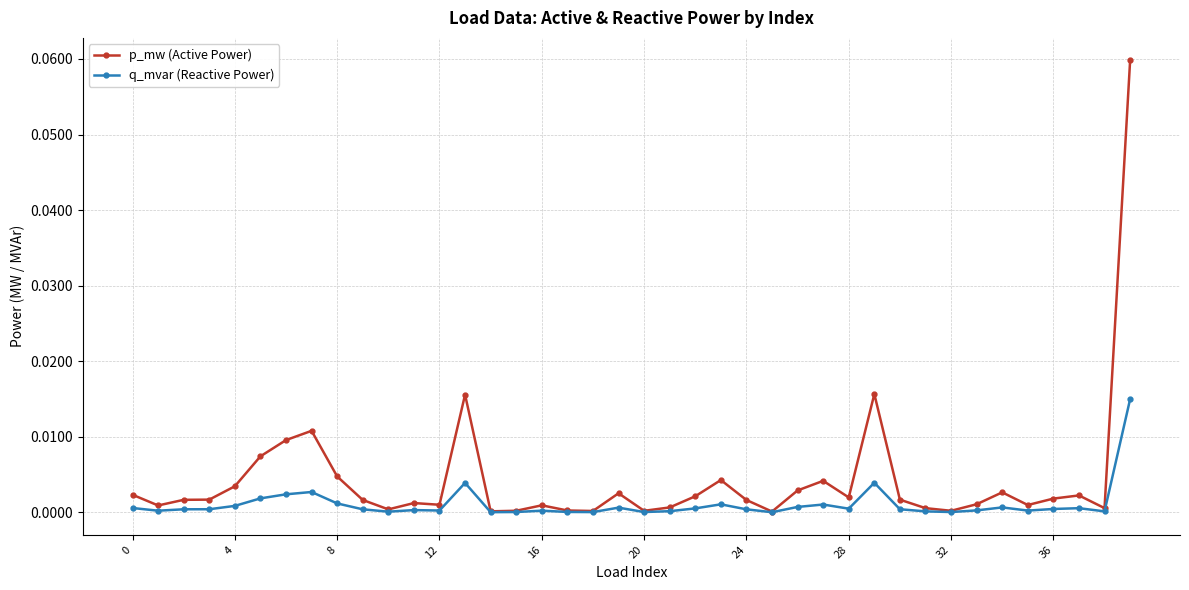

True or false: q_mvar (Reactive Power) has more than 0 points higher than both neighbors.

True